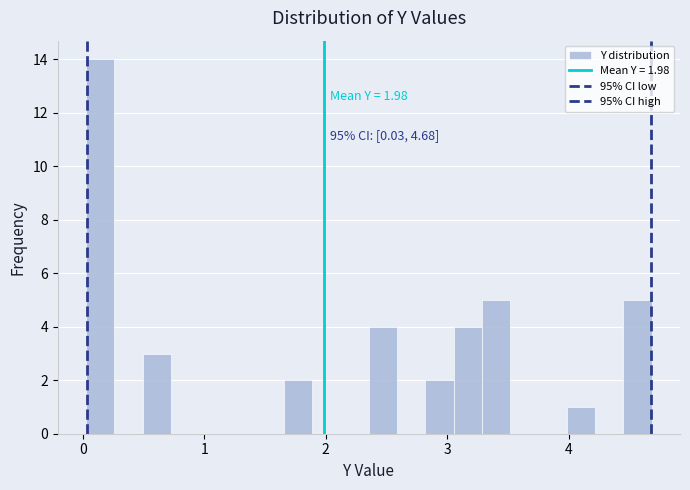

Around what value on the x-axis is the tallest bar? Give the approximate position of its centre, as read against the axis.

0.1